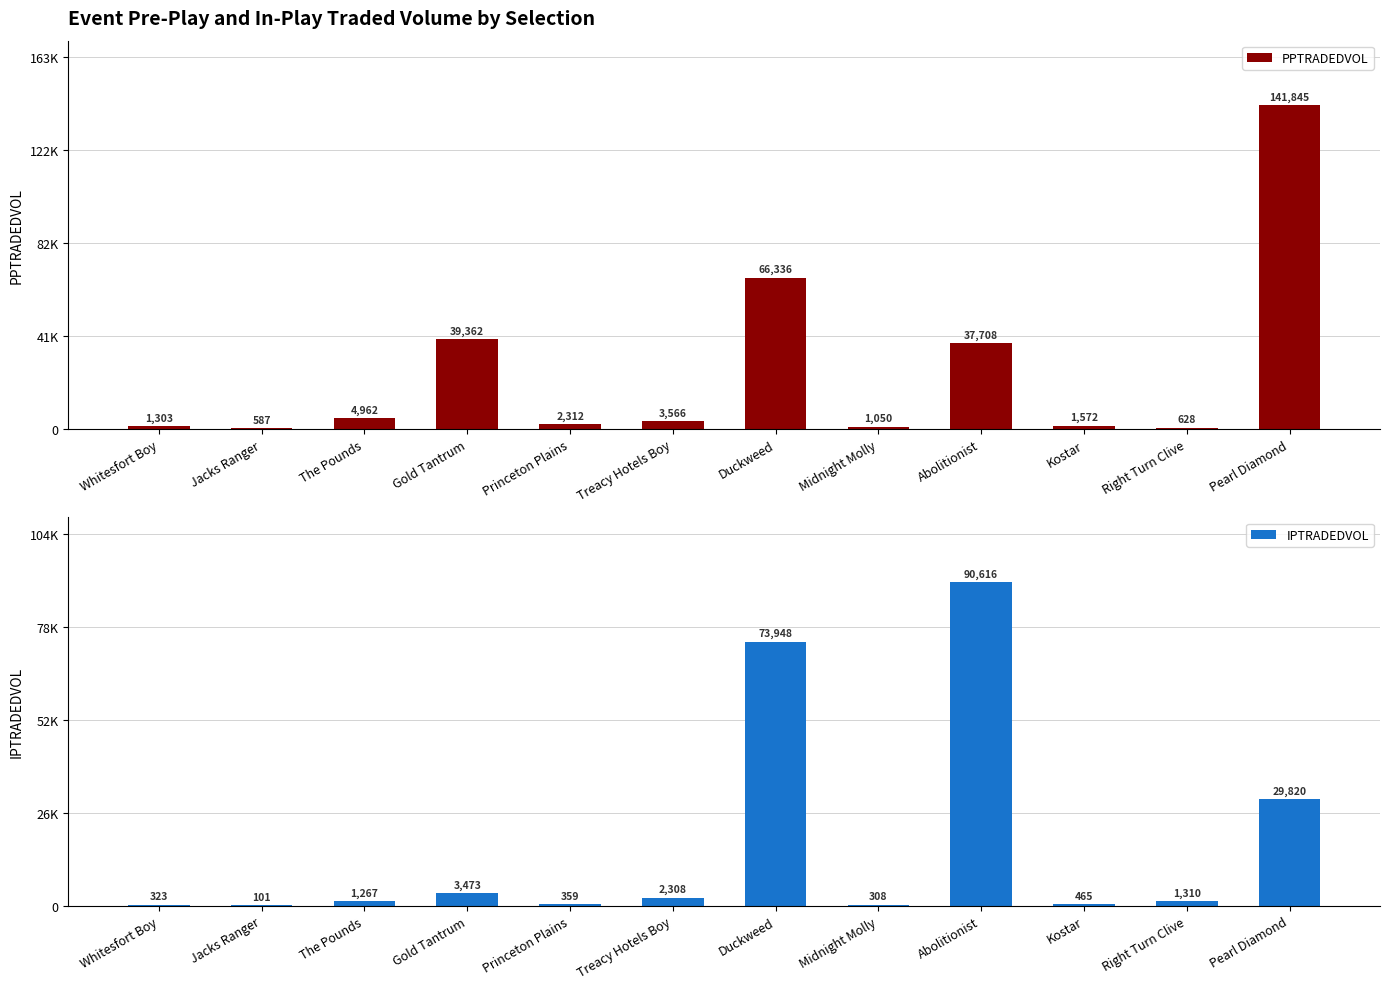

Reading right to left, what are all the values shown in this chart?

PPTRADEDVOL: Pearl Diamond=141845.2	Right Turn Clive=628.2	Kostar=1571.6	Abolitionist=37708.5	Midnight Molly=1050.2	Duckweed=66335.9	Treacy Hotels Boy=3566.3	Princeton Plains=2311.5	Gold Tantrum=39361.7	The Pounds=4961.7	Jacks Ranger=586.7	Whitesfort Boy=1303.4
IPTRADEDVOL: Pearl Diamond=29820.4	Right Turn Clive=1309.8	Kostar=464.6	Abolitionist=90615.9	Midnight Molly=307.9	Duckweed=73948.0	Treacy Hotels Boy=2308.3	Princeton Plains=359.4	Gold Tantrum=3472.7	The Pounds=1267.3	Jacks Ranger=101.3	Whitesfort Boy=322.8